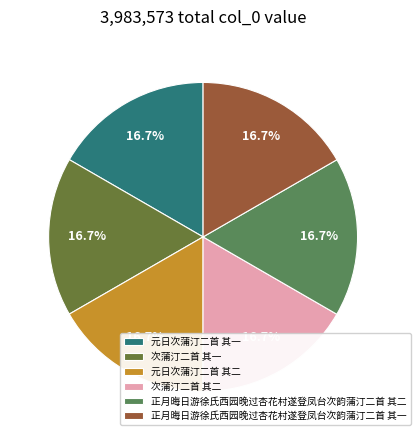

How many slices are in this pie chart?

6